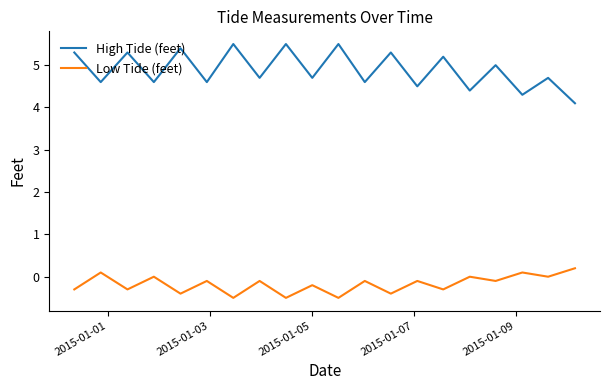

Which series has the largest range (max minus min)?

High Tide (feet)